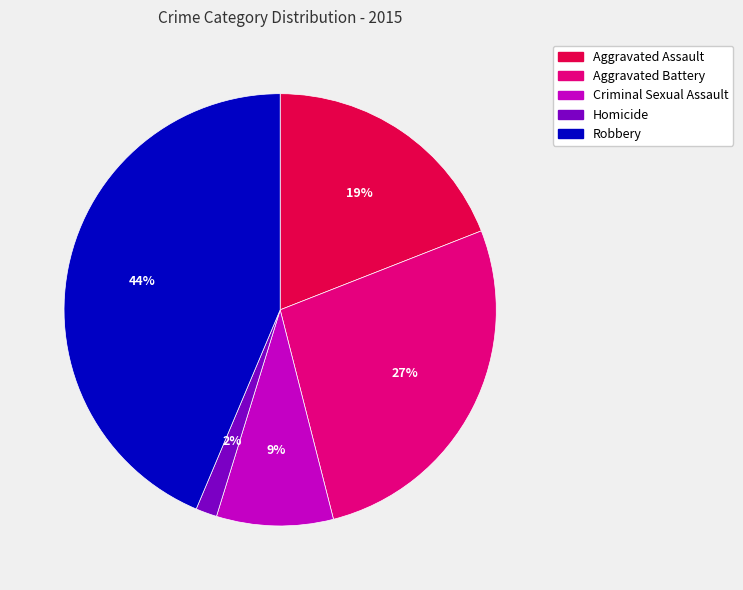

What is the largest slice in the pie chart?

Robbery